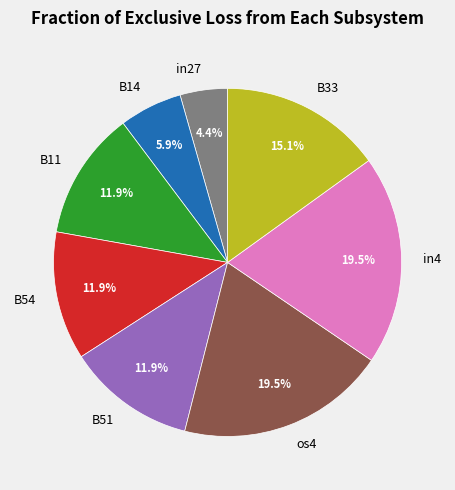

How many slices are in this pie chart?

8